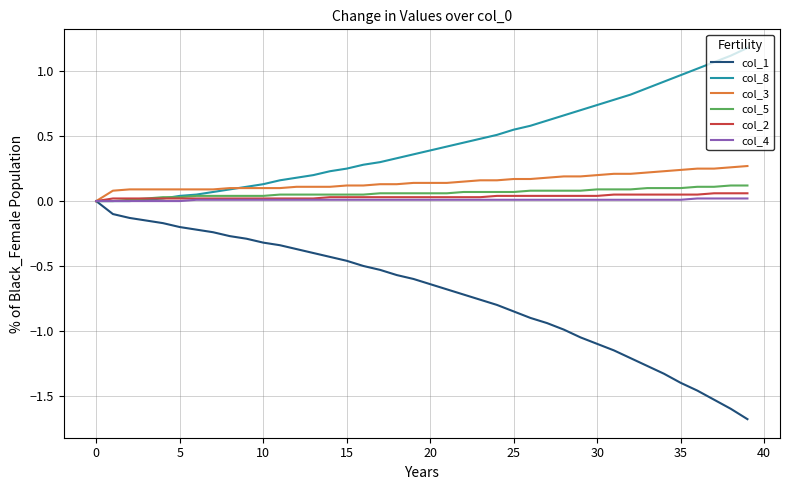

What is the greatest value displayed?

1.2